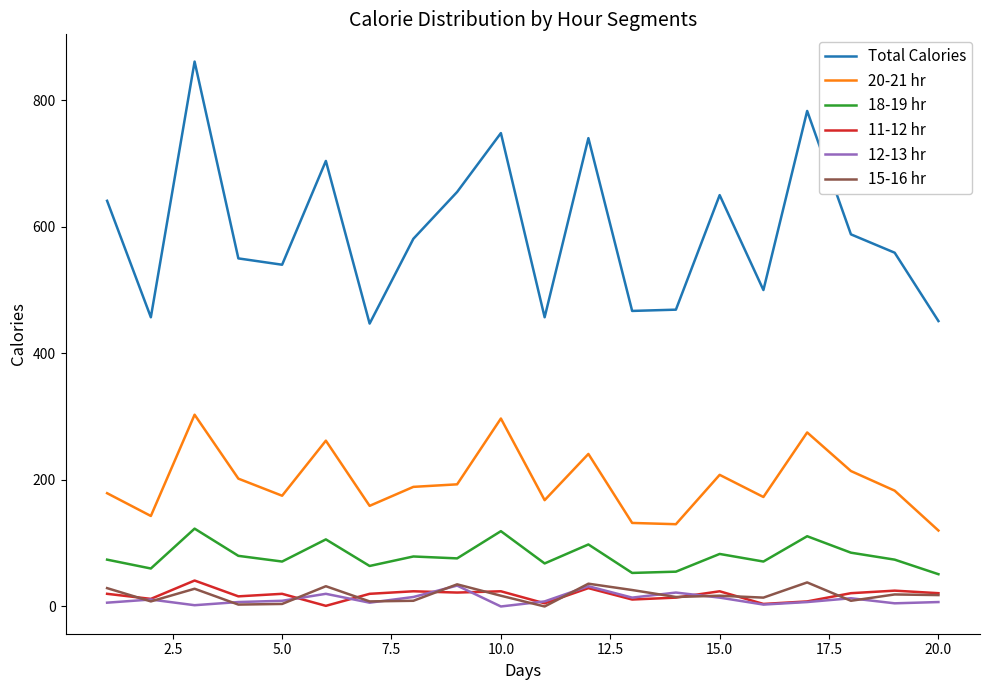

Does the chart have visible grid lines?

No